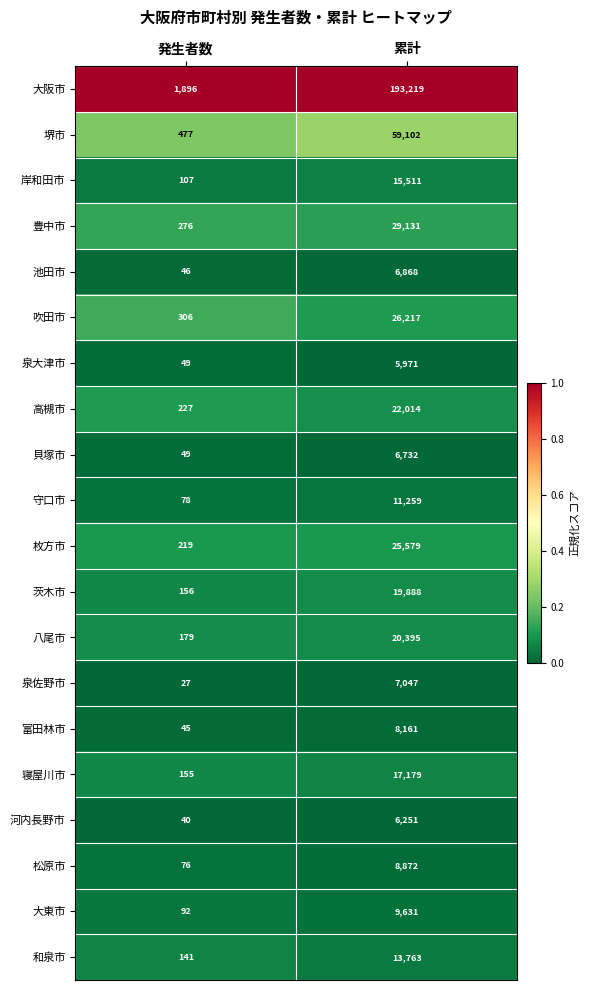

Is the value of 堺市 at 発生者数 greater than the value of 吹田市 at 累計?

No